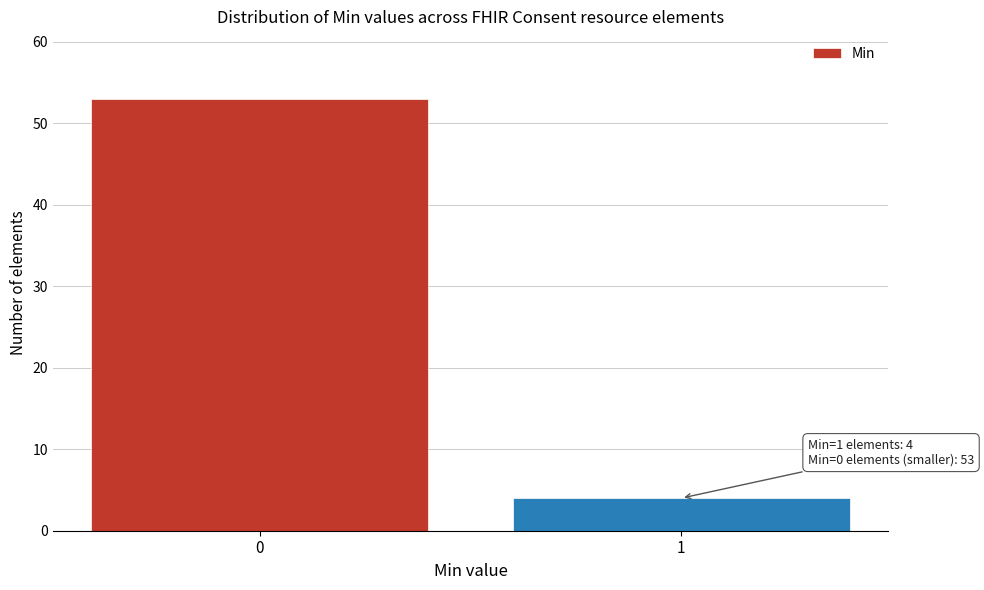

Reading right to left, list all the values displayed in this chart.

1=4	0=53